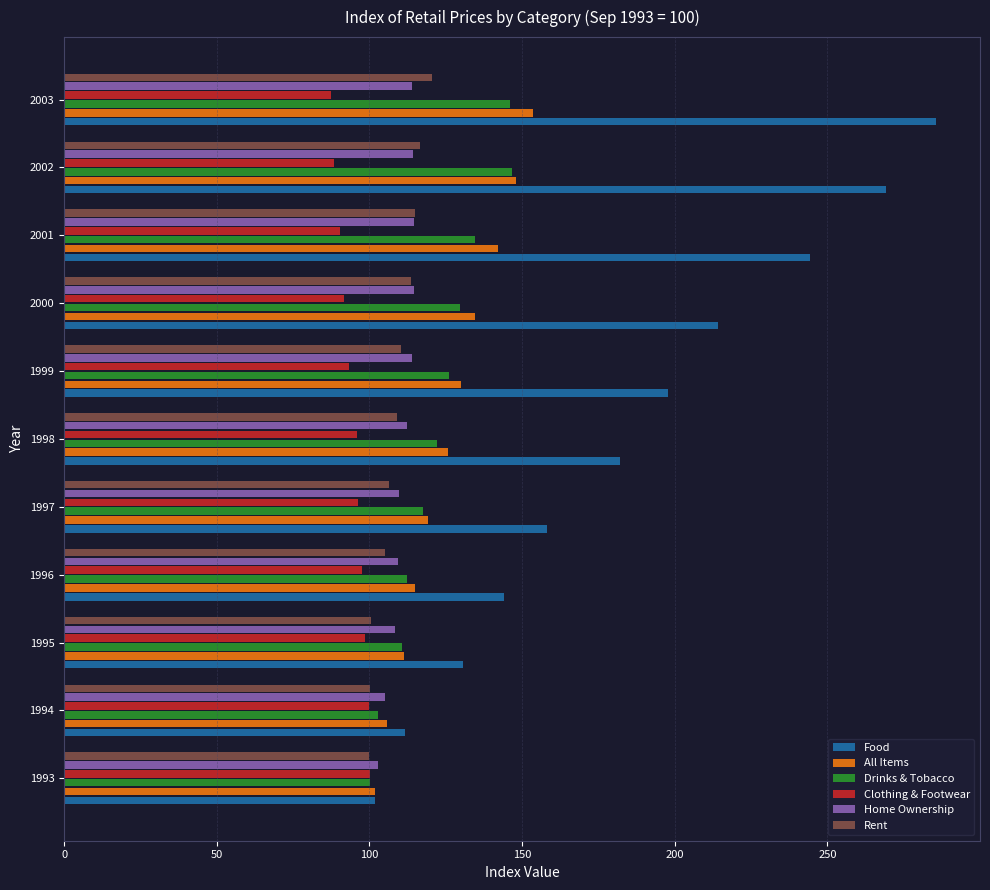

What is the difference between the highest and lowest values at 1996?

46.3